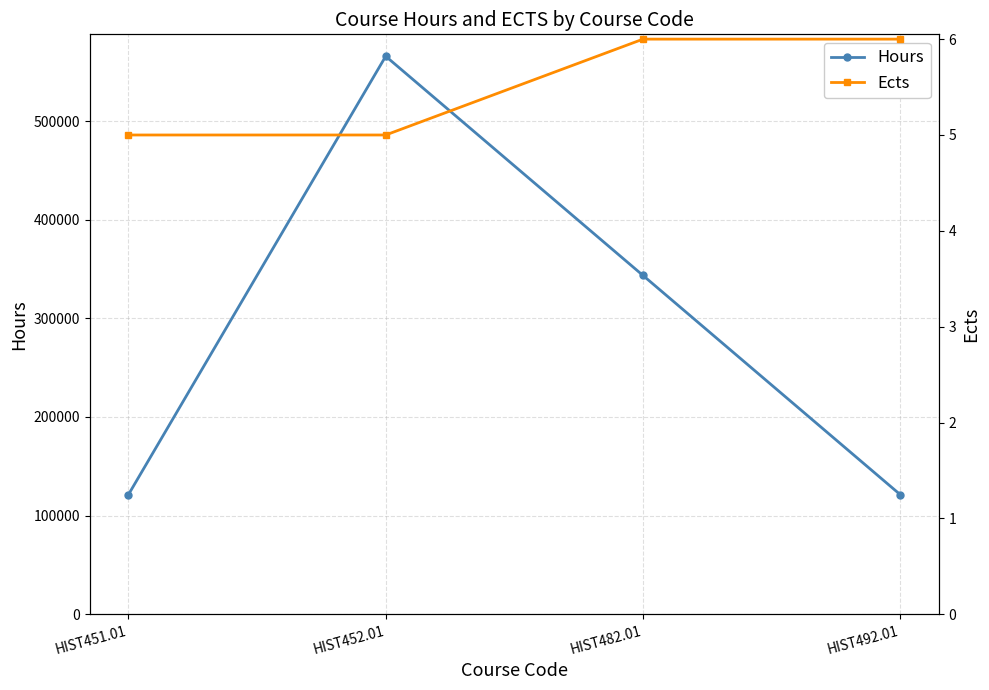

At which label does Hours first exceed 343434?

HIST452.01